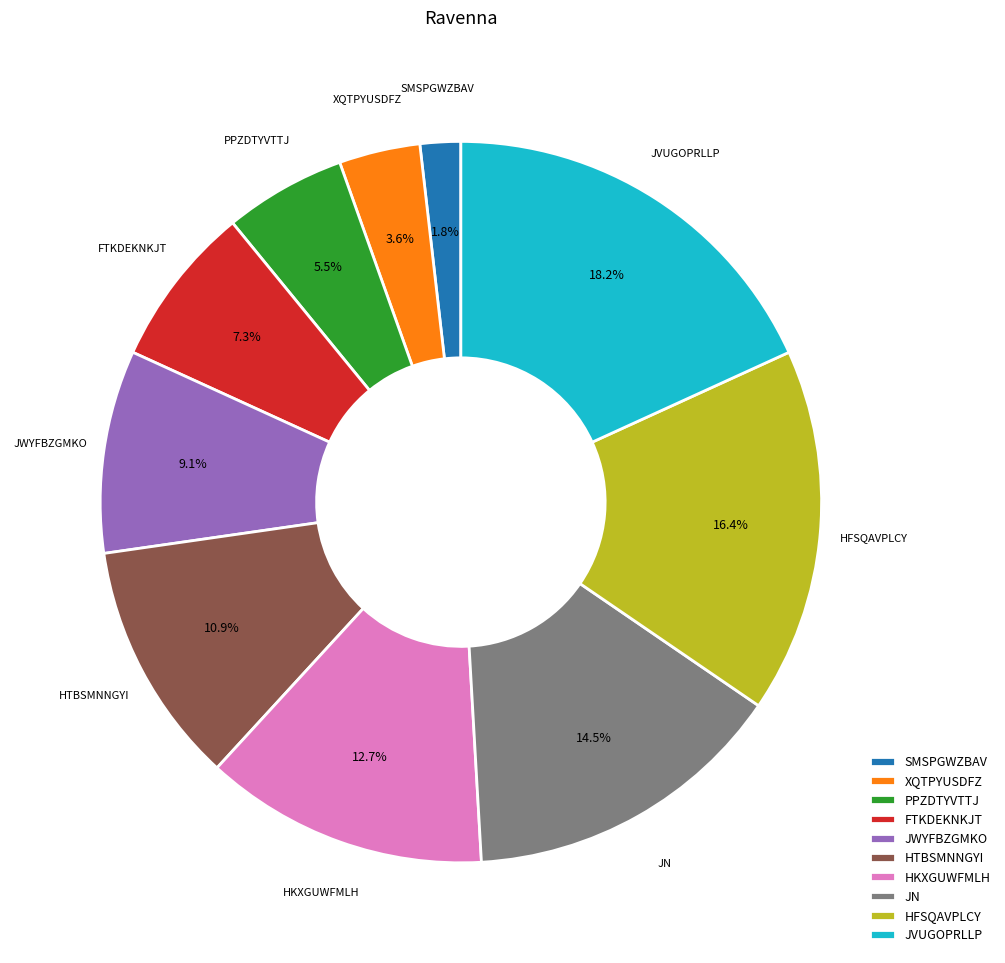

Count the number of slices in the pie.

10